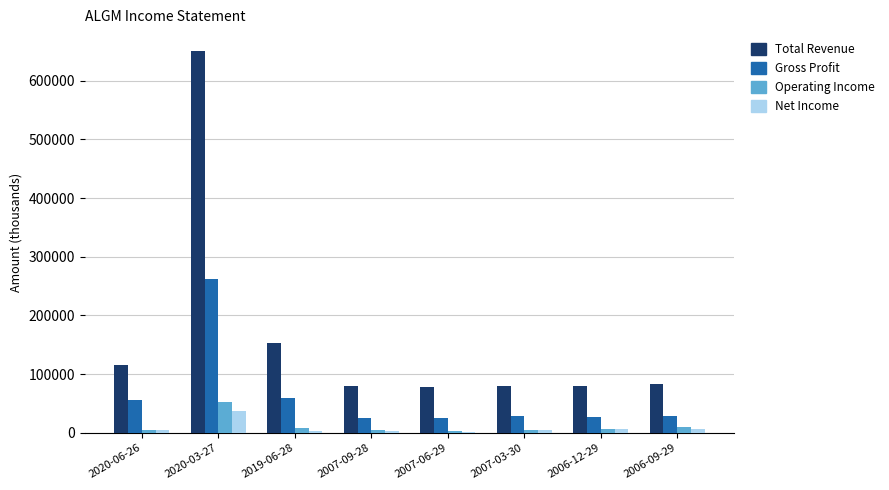

The value of Total Revenue at 2020-03-27 is 359922. True or false?

False